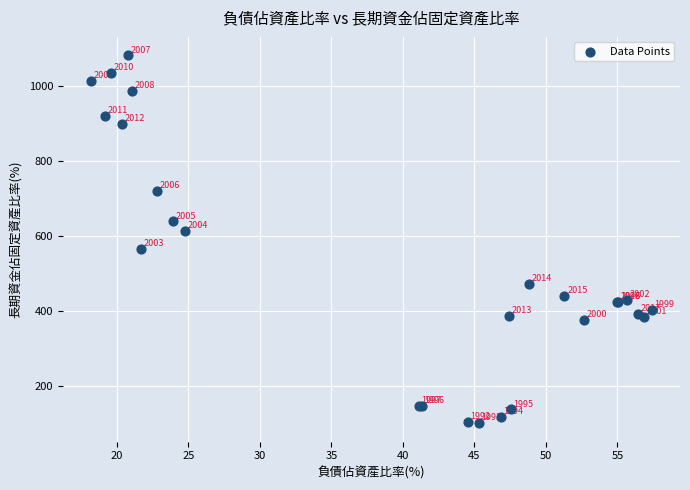

What Y value in the scatter plot is closest to 592?

613.8